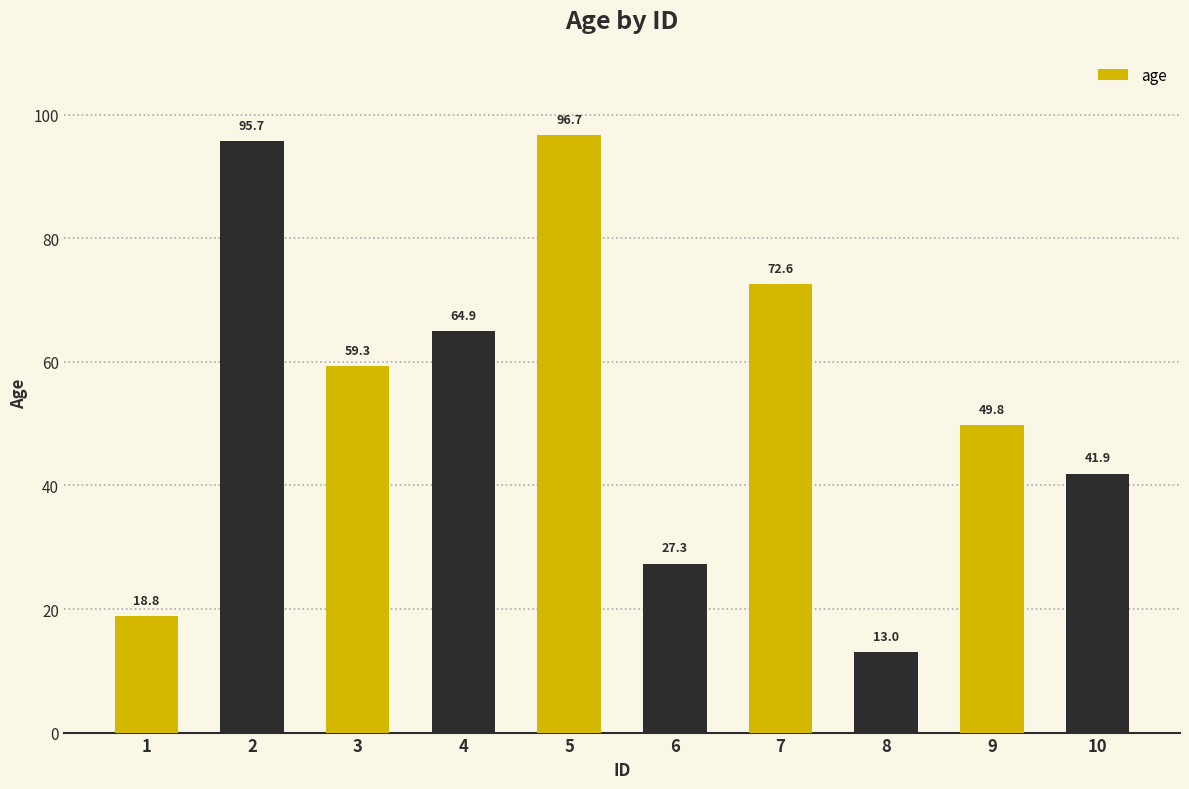

Reading left to right, transcribe all the data shown in this chart.

18.8	95.7	59.3	64.9	96.7	27.3	72.6	13.0	49.8	41.9